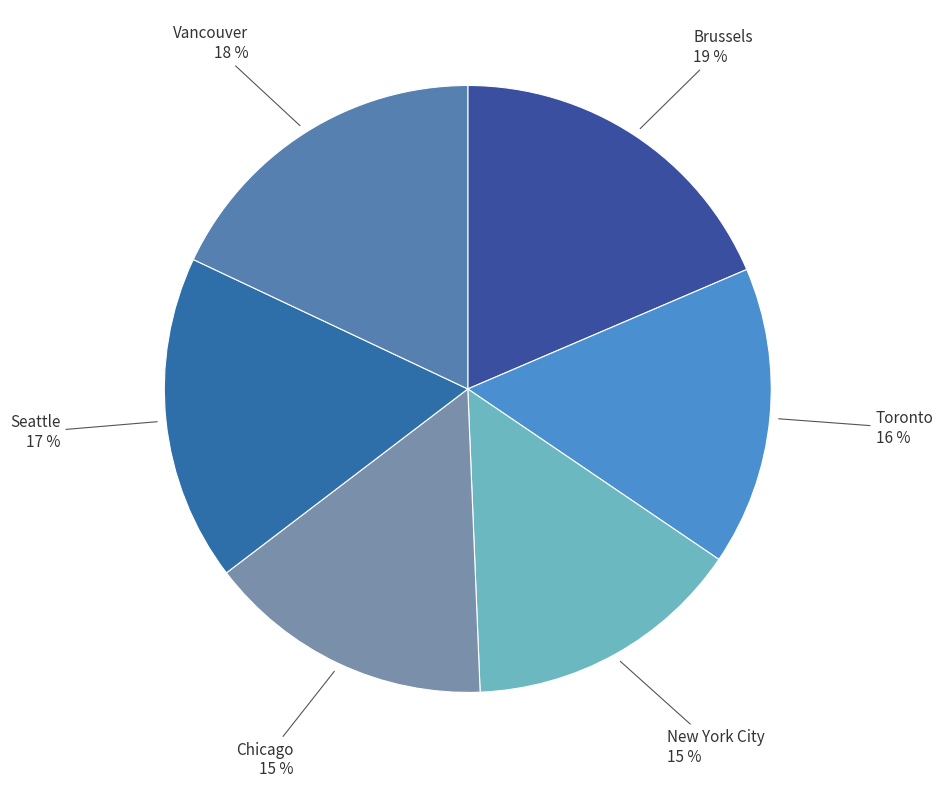

To the nearest percent, what is the difference between the largest and smallest slice percentages?

4%